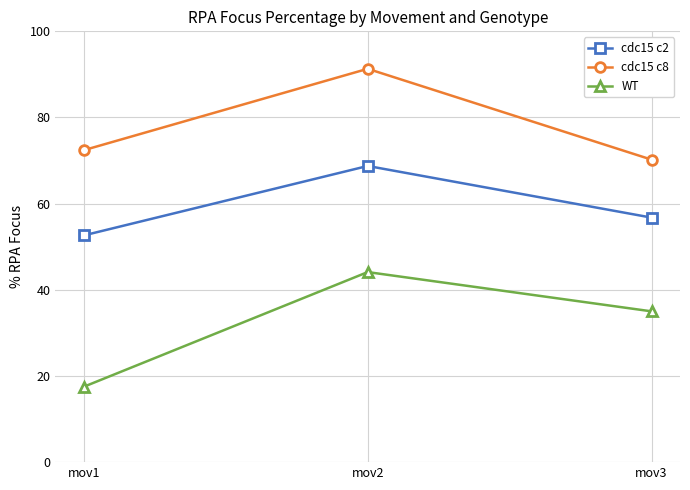

Reading right to left, extract all data points from this chart.

cdc15 c2: mov3=56.8	mov2=68.8	mov1=52.6
cdc15 c8: mov3=70.2	mov2=91.3	mov1=72.4
WT: mov3=35.0	mov2=44.1	mov1=17.5